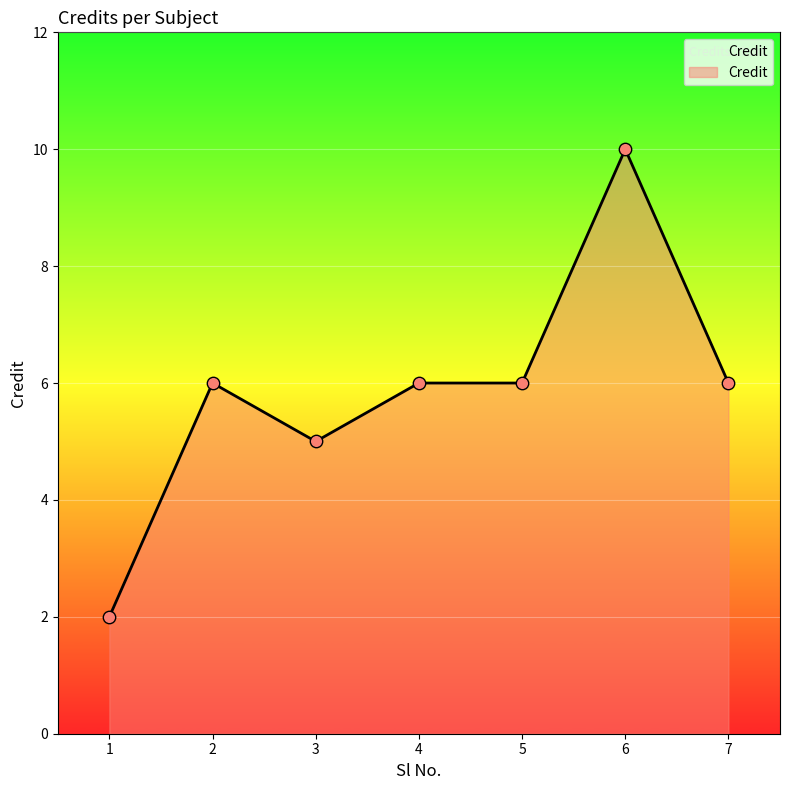

Approximately how many times larger is the value at 6 compared to 4?

1.7